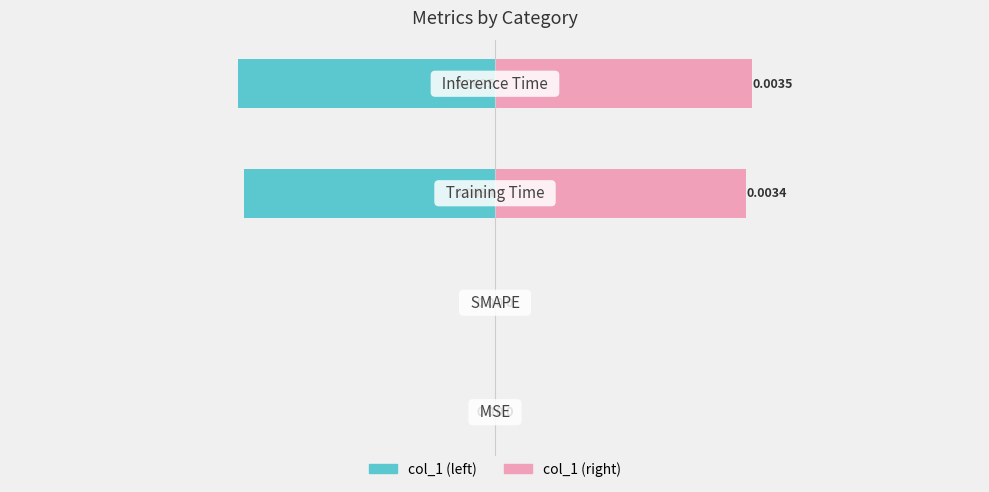

How many bars are there in total?

8